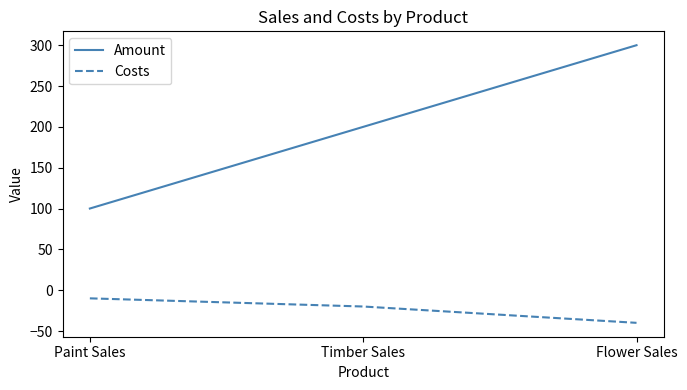

Which series has the largest range (max minus min)?

Amount